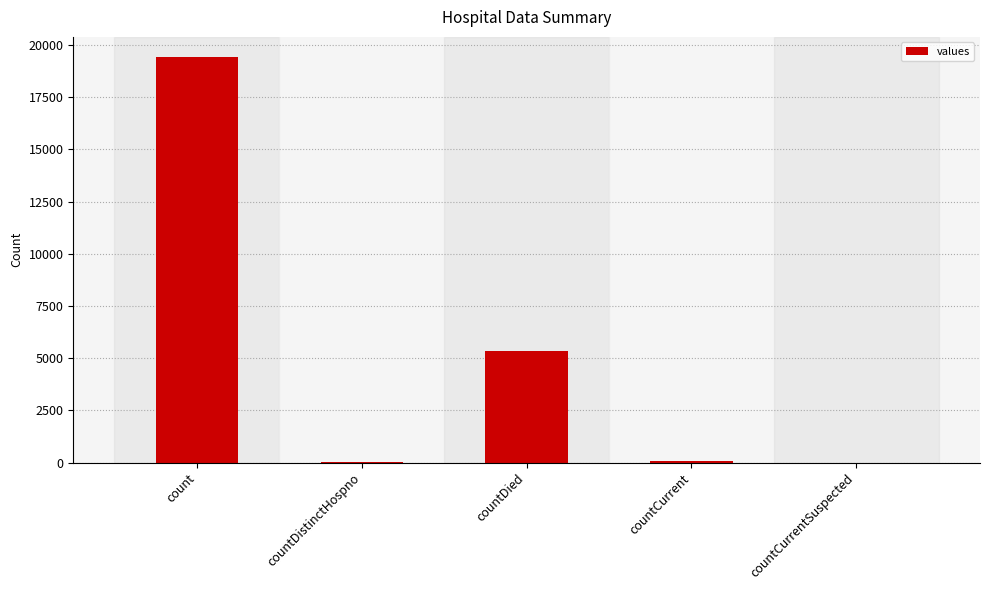

The chart shows a value of 13242 at countCurrentSuspected. True or false?

False